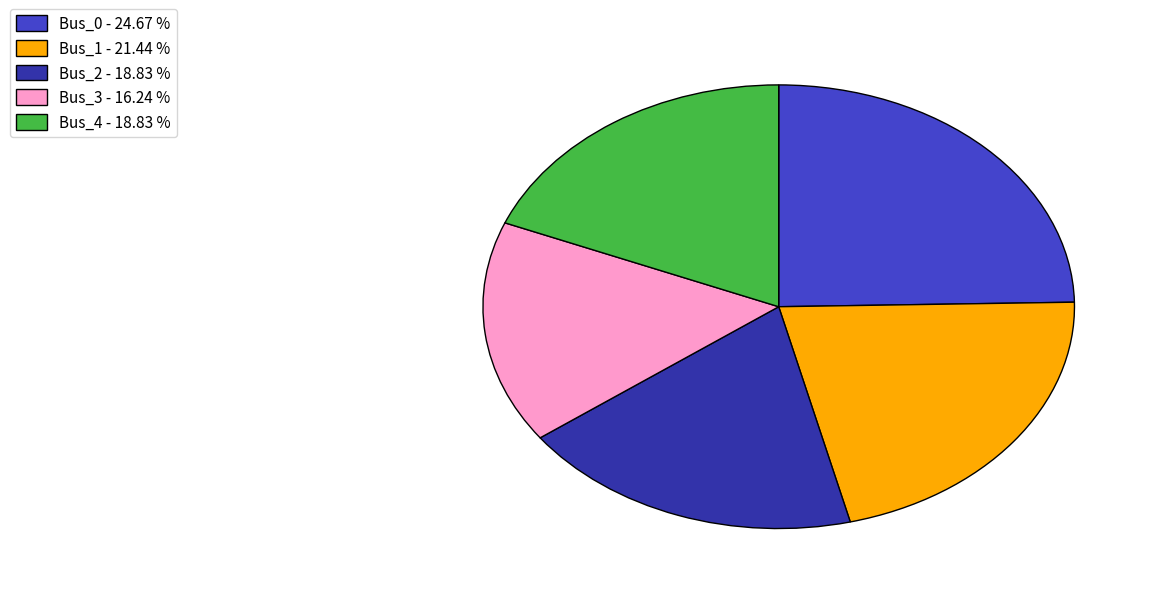

Is Bus_2 - 18.83 % the majority of the pie?

No